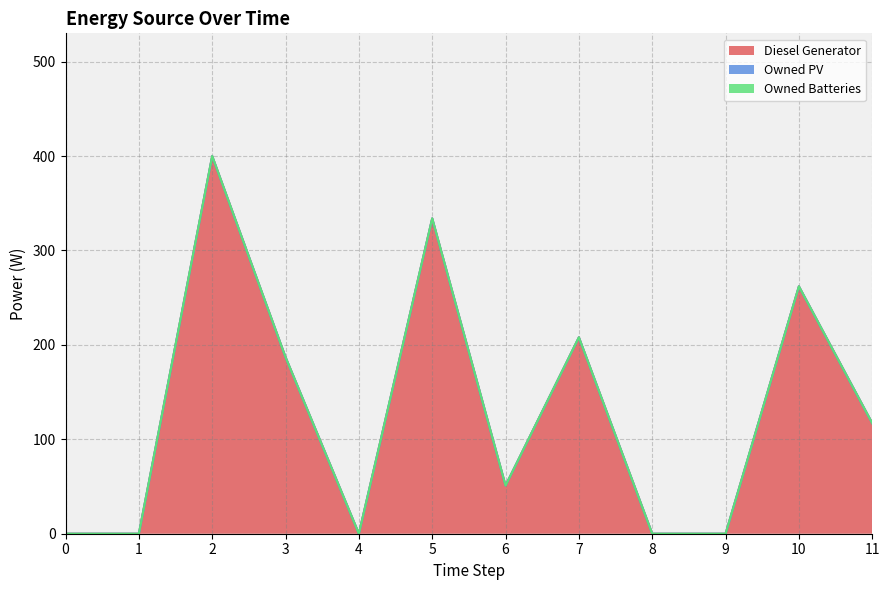

How many values in the Diesel Generator series exceed 117?

5